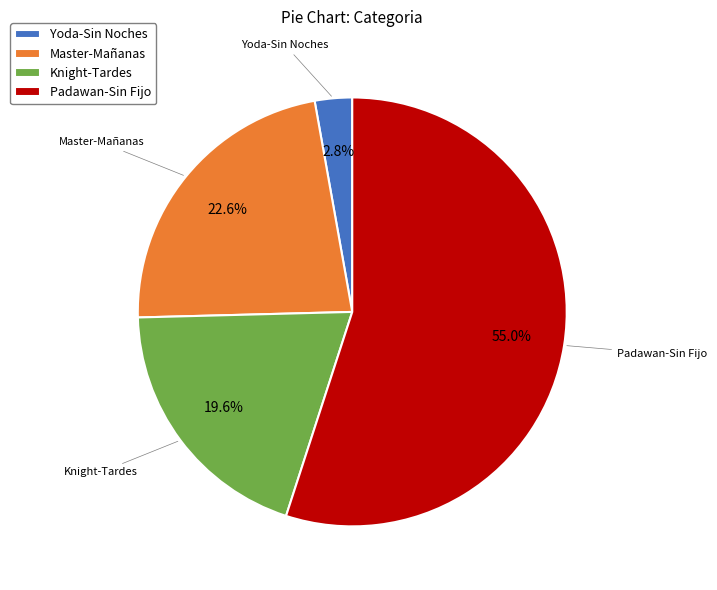

Is Padawan-Sin Fijo the majority of the pie?

Yes